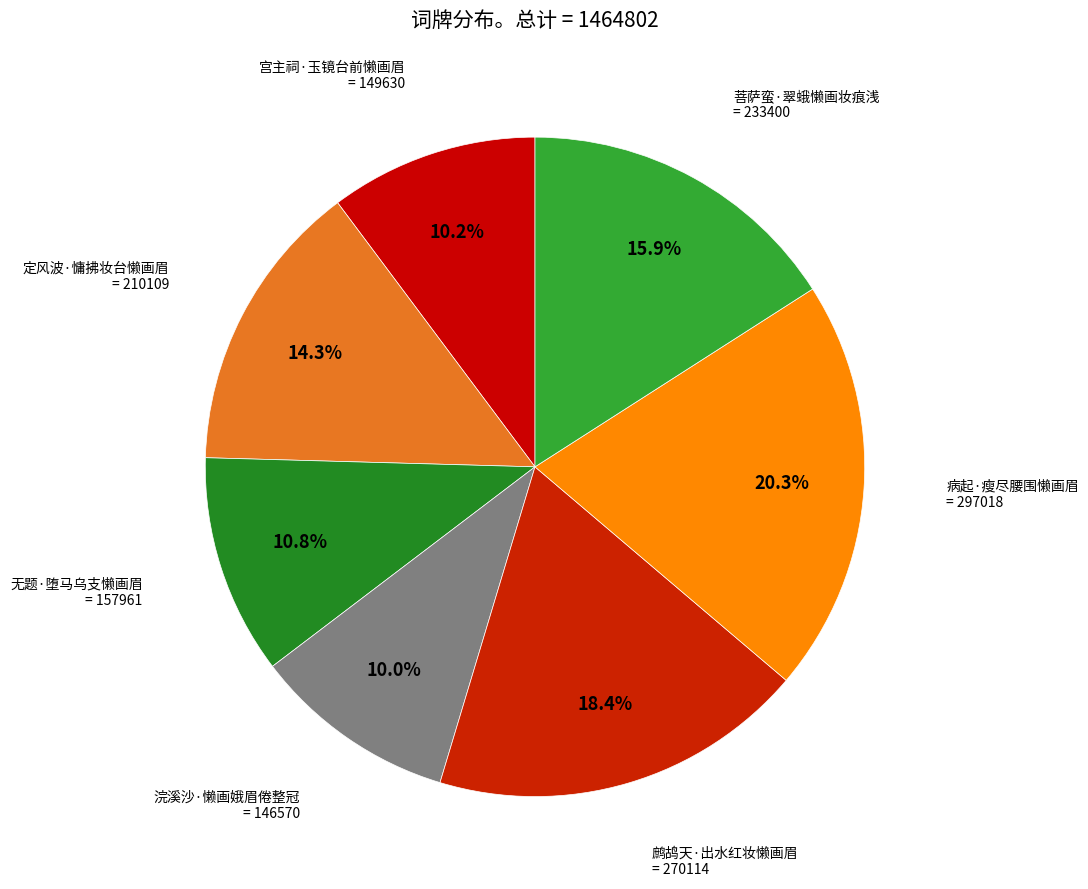

Does any single category account for the majority?

No